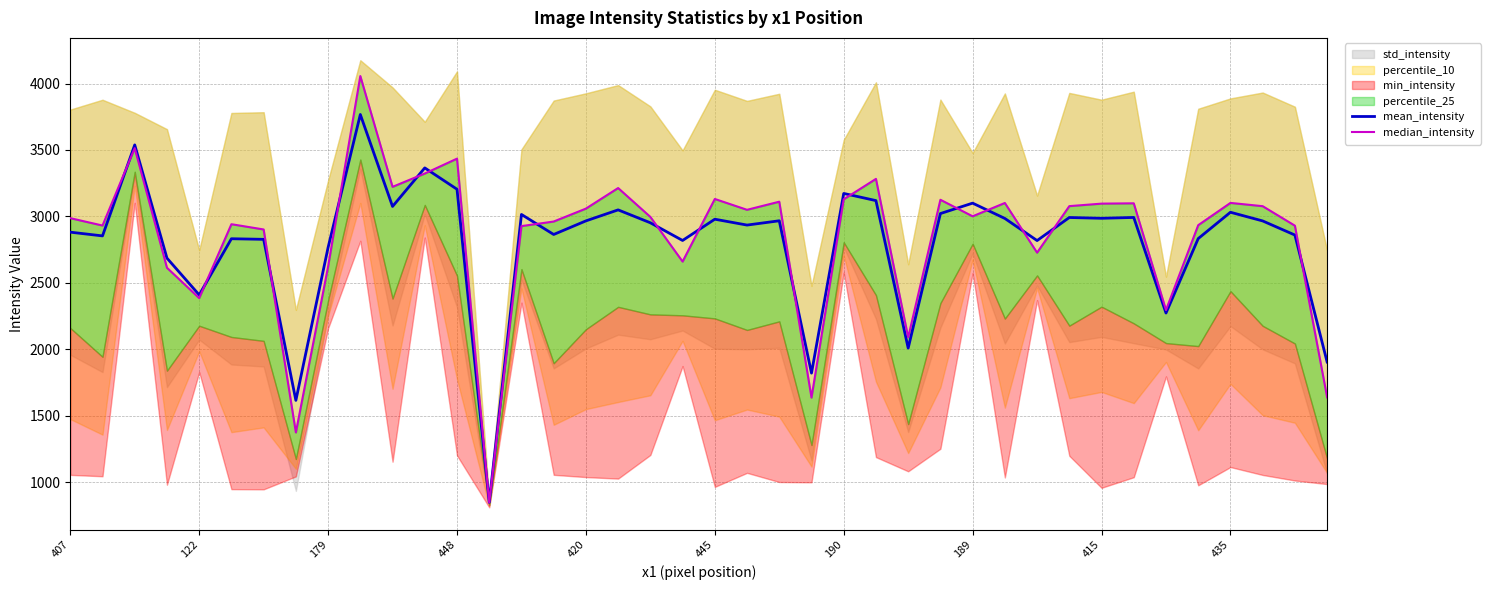

At 15, list the series in order from largest to smallest.

median_intensity, mean_intensity